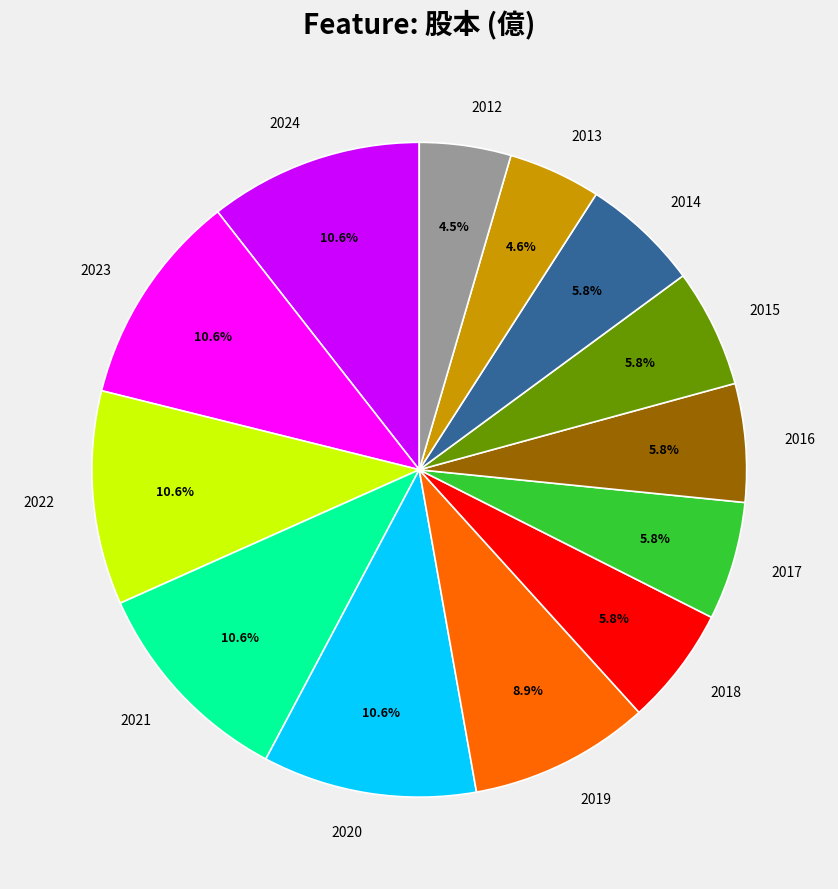

What percentage is NOT represented by 2017?

94.2%